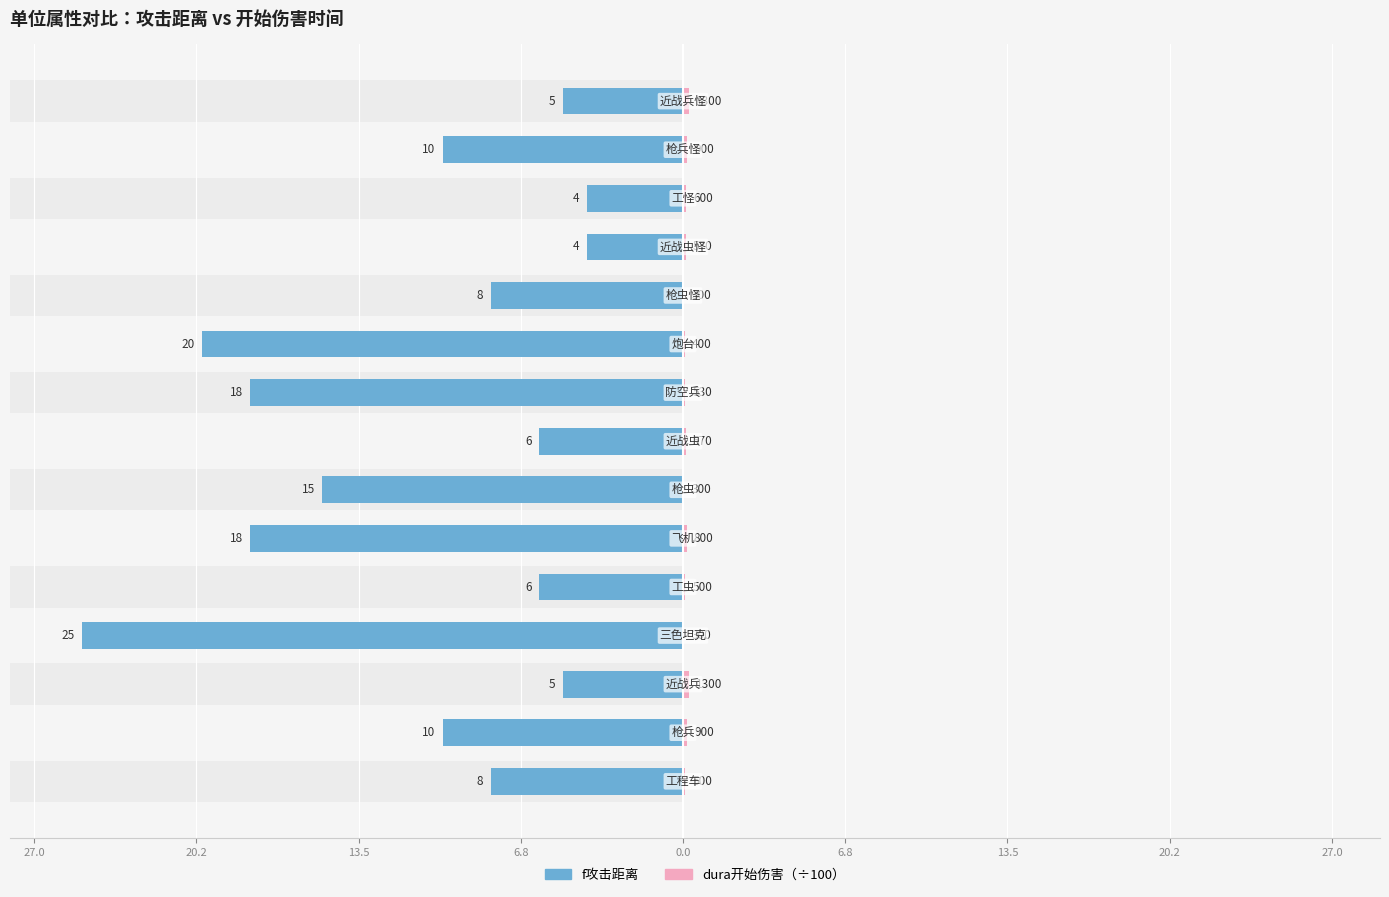

Which has a higher value, 11 or 6.8?

11